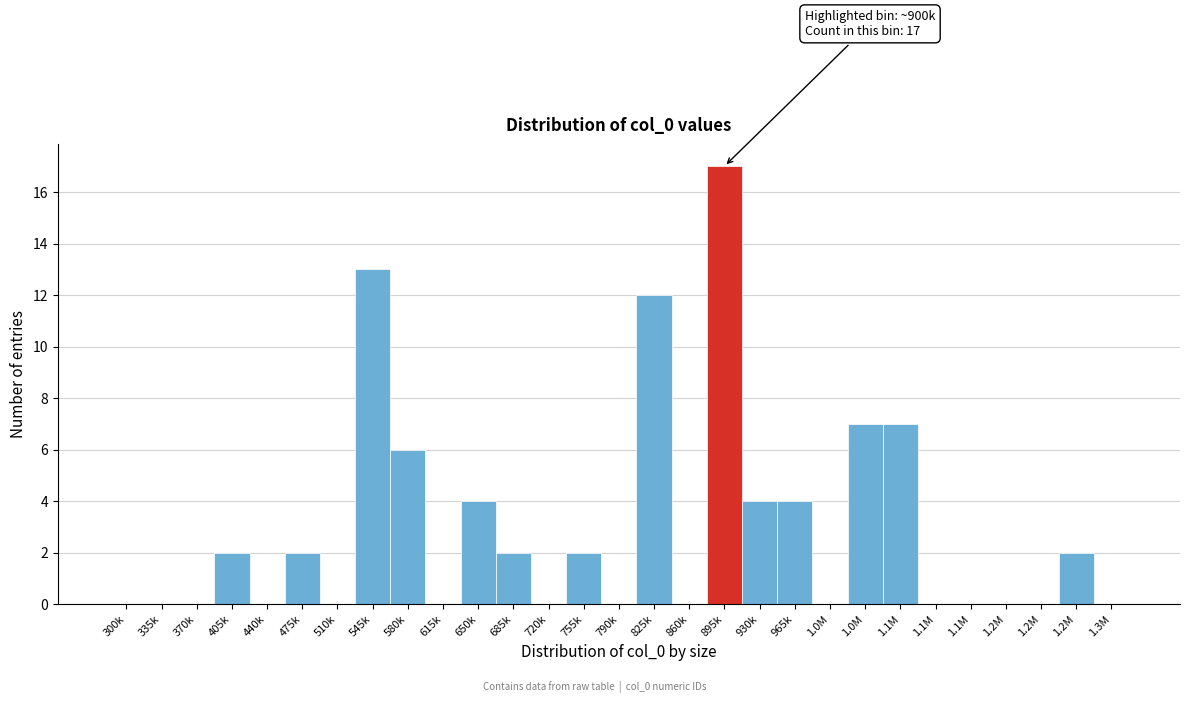

How many series are shown in this chart?

1